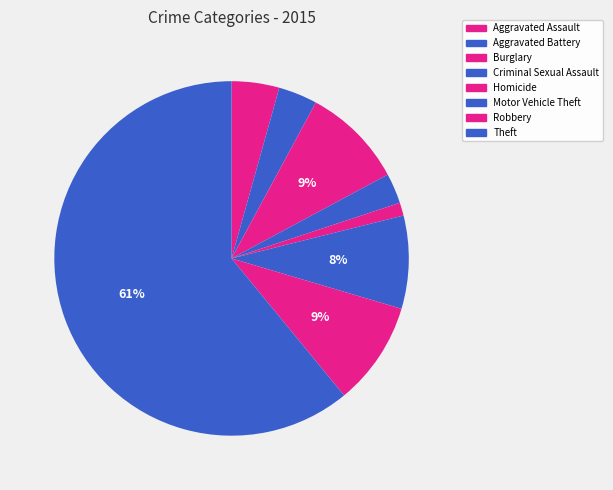

To the nearest percent, what is the average slice percentage?

12%